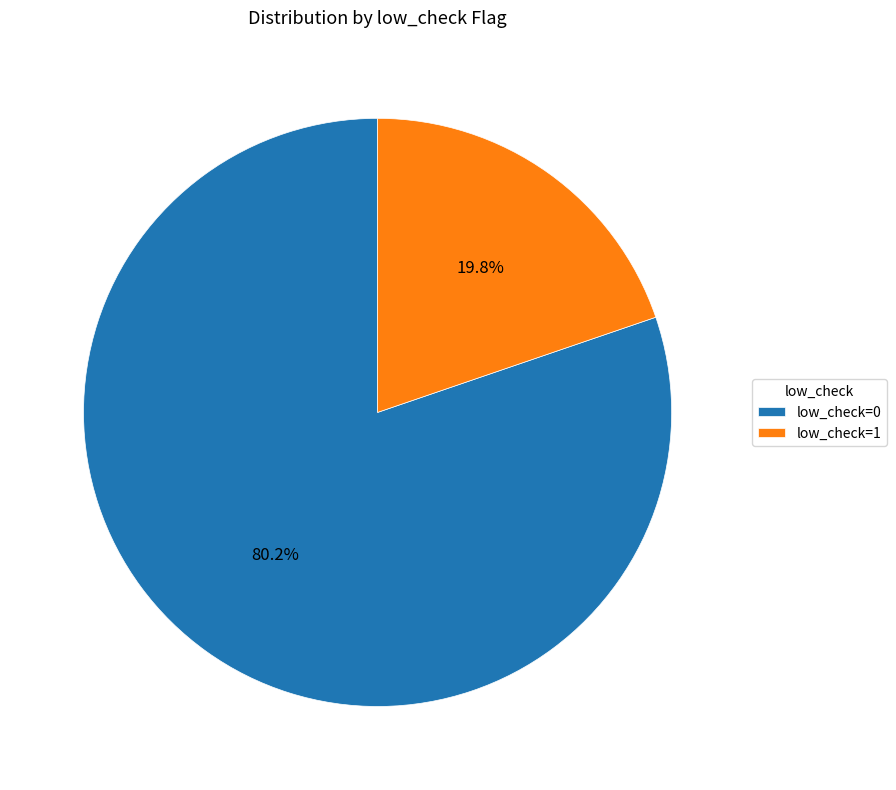

How many segments does this pie chart have?

2